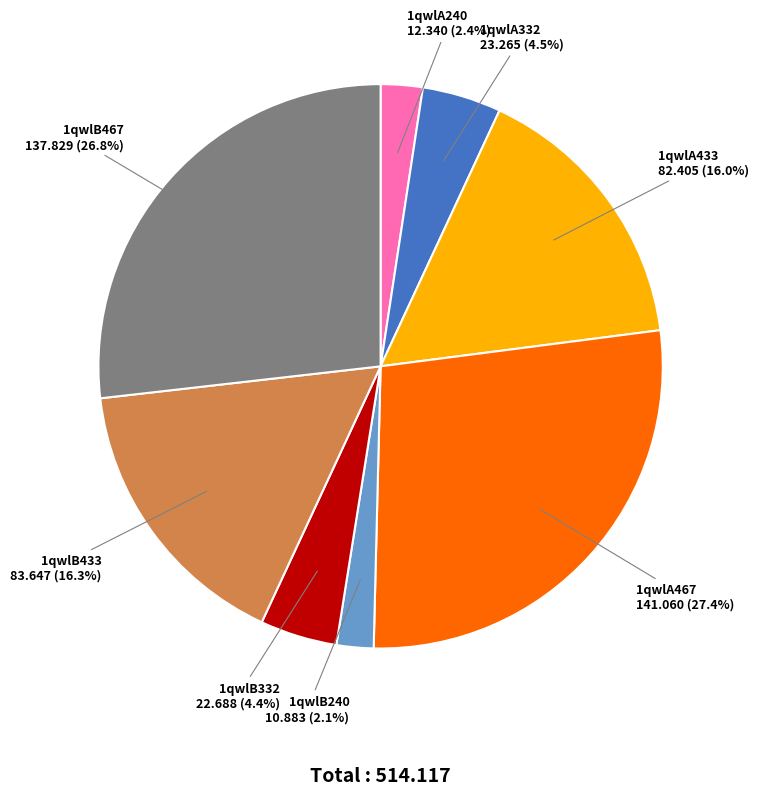

To the nearest percent, what is the combined percentage of 1qwlA240 and 1qwlA433?

18%